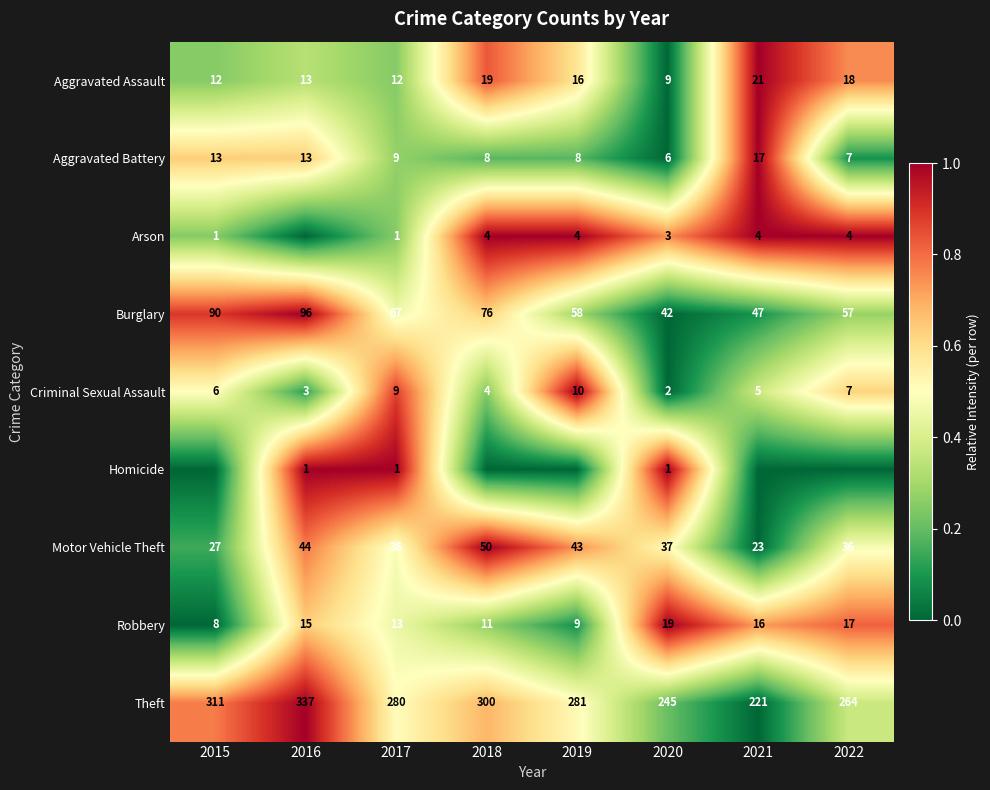

Where is Burglary nearest to the value 69?

2017